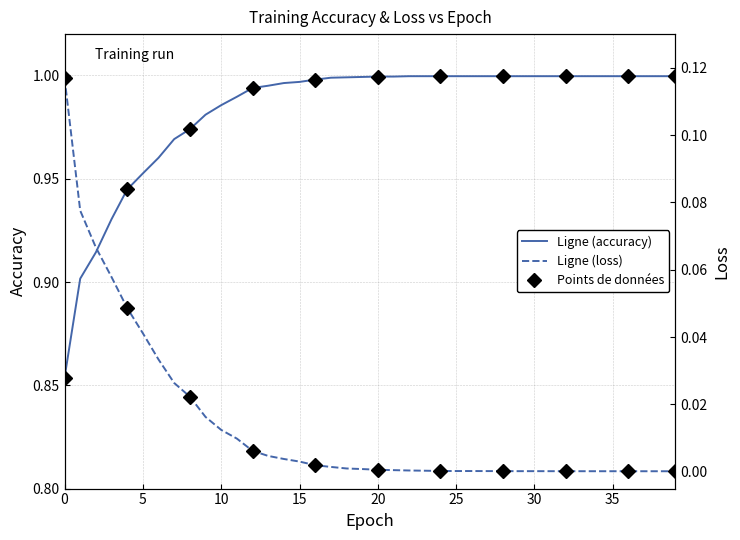

The accuracy series shows 1.0 at 18. True or false?

True